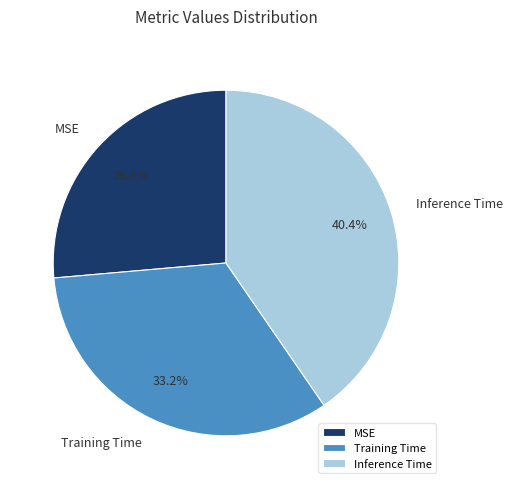

To the nearest percent, what percentage of the pie is MSE?

26%